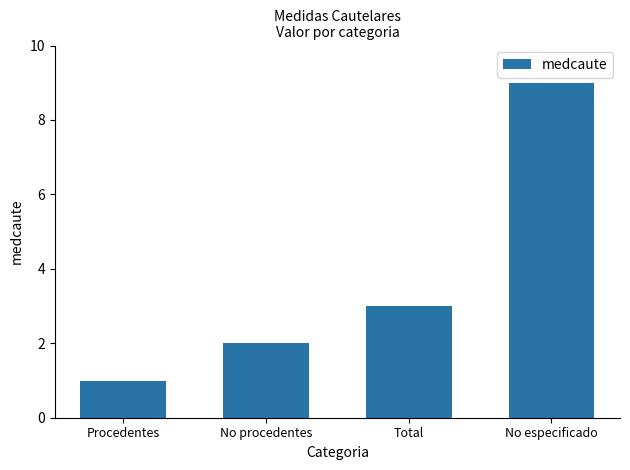

List the labels in order of value, largest first.

No especificado, Total, No procedentes, Procedentes